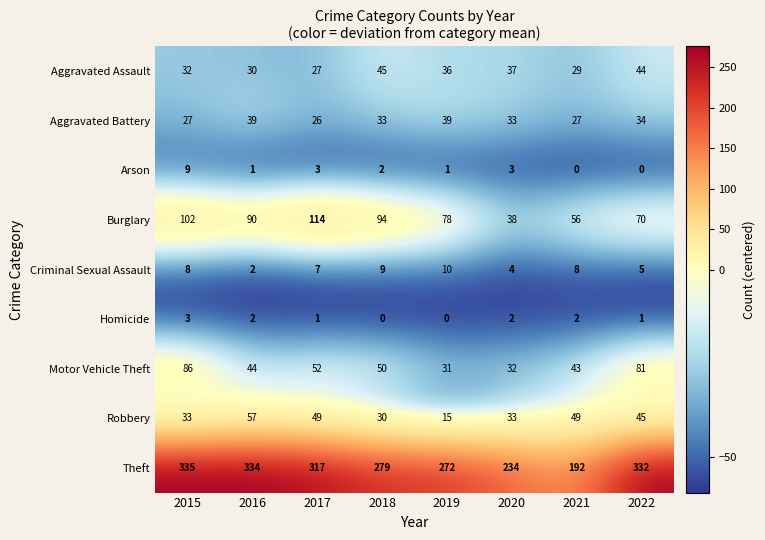

The value of Arson at 2017 is 3. True or false?

True